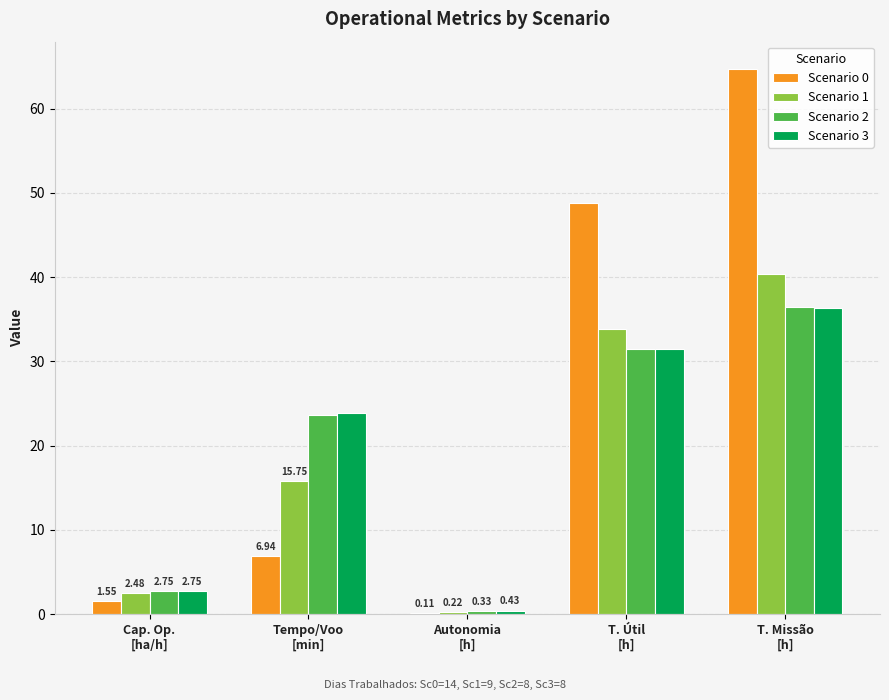

What is the sum of all Scenario 2 values?

94.7